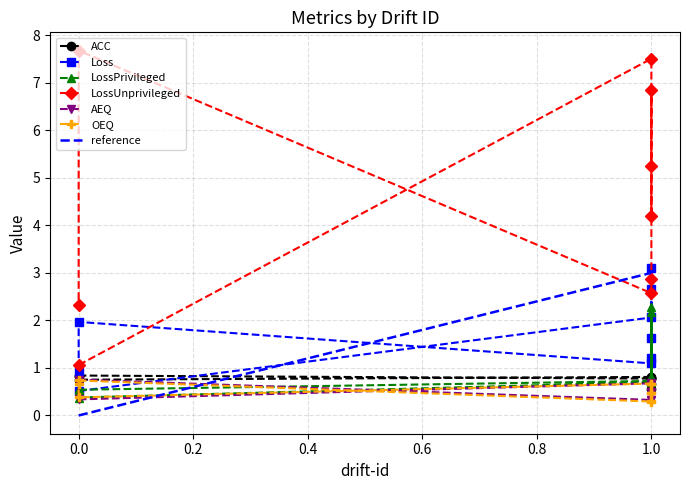

True or false: Loss has a value of 0.7 at 1.0.

False